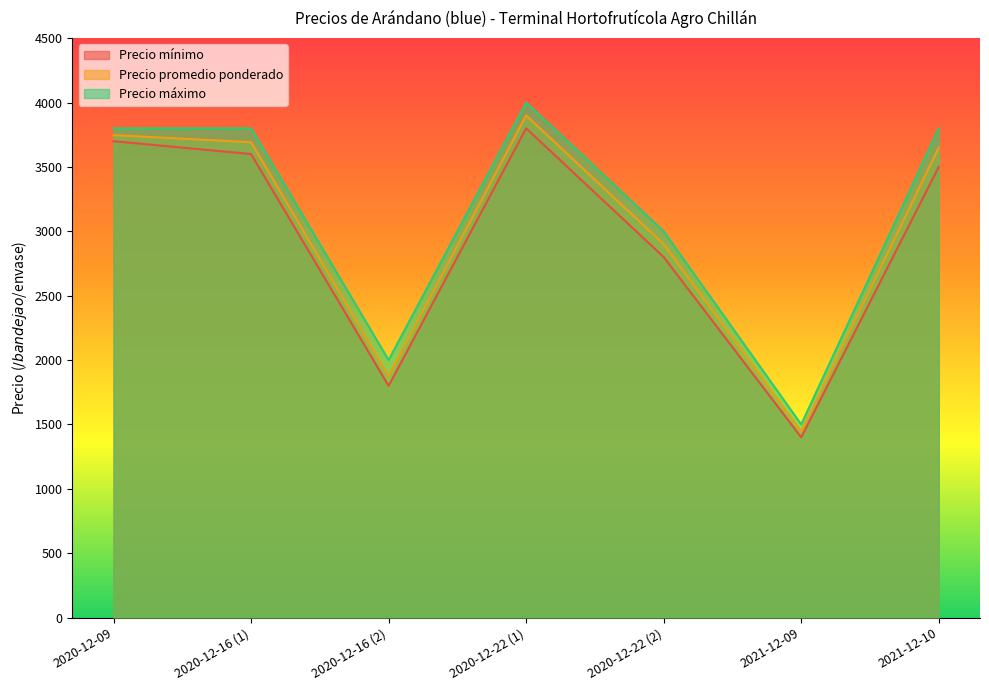

What is the spread (max minus min) of values at 2020-12-16 (2)?

200